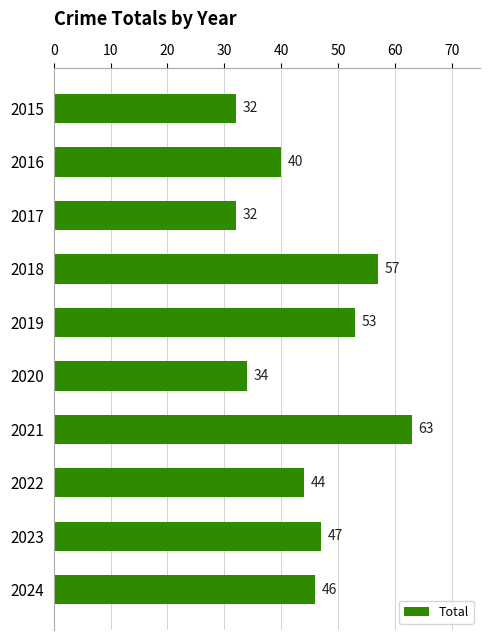

Reading bottom to top, list all the values displayed in this chart.

46	47	44	63	34	53	57	32	40	32